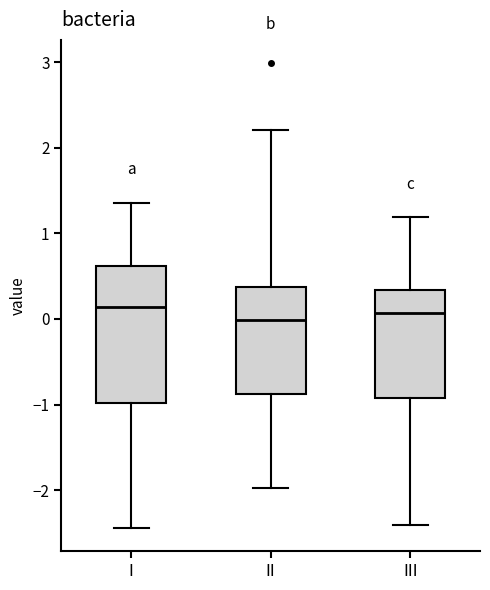

Reading left to right, transcribe this box plot: for each box, give where its median line is, the range the box spans, and where its two whiskers end, as read against the y-axis. The values are not printed on the chart, so give them approximately, as read against the axis.

I: median 0.1, box -1.0 to 0.6, whiskers -2.4 to 1.4
II: median 0.0, box -0.9 to 0.4, whiskers -2.0 to 2.2
III: median 0.1, box -0.9 to 0.3, whiskers -2.4 to 1.2